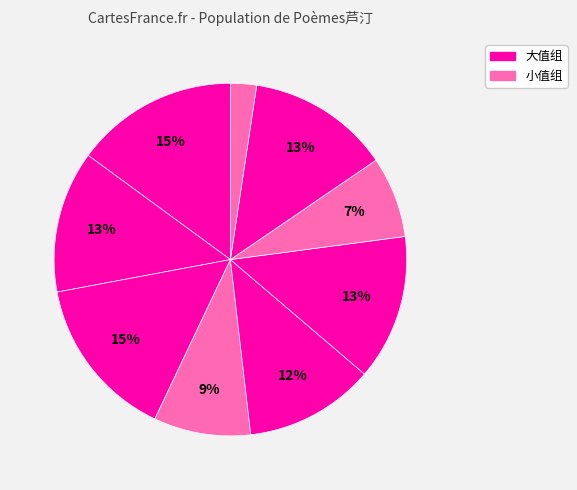

Rank the categories by value from highest to lowest.

芦汀夜笛图, 芦汀夜笛, 芦汀双雁图为增江黎先生题, 芦汀鸣雁图, 西湖十景册为唐饬轩题 其九 芦汀归雁, 芦汀洲隐浦应制, 芦汀秋雁·雁阵排沙际, 白雁·芦汀飞雪岸生苔, 慈姥矶下·芦汀泱漭外